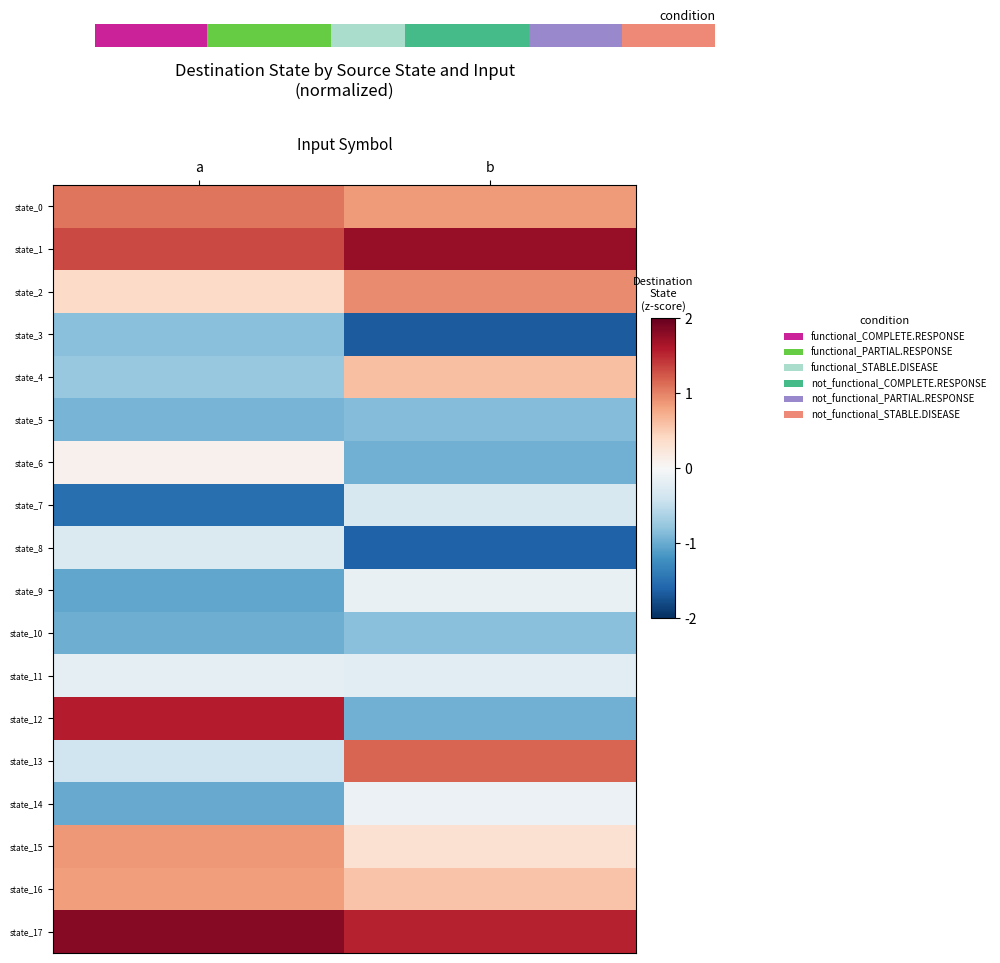

Count the number of data series in this chart.

18